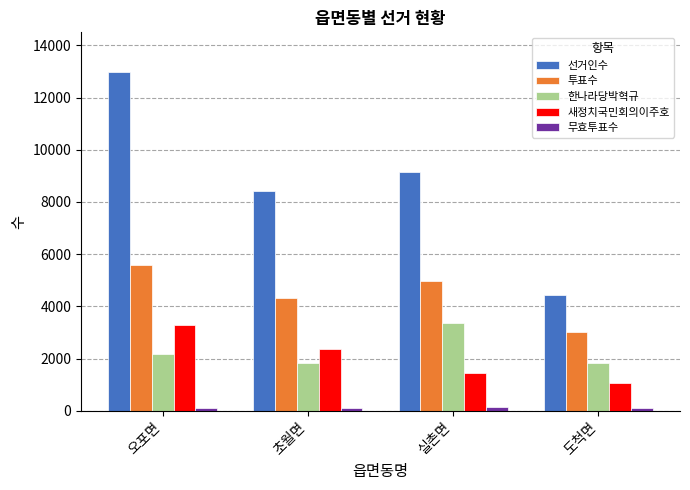

At which category is the sum across all series the highest?

오포면